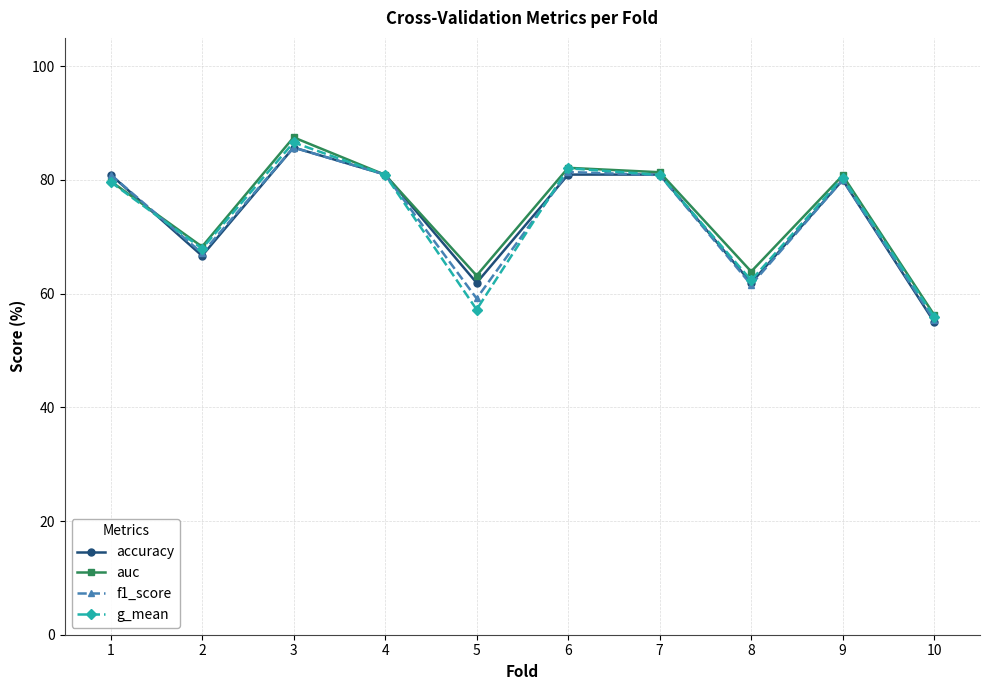

After their last crossing, which series has the higher values: g_mean or f1_score?

g_mean